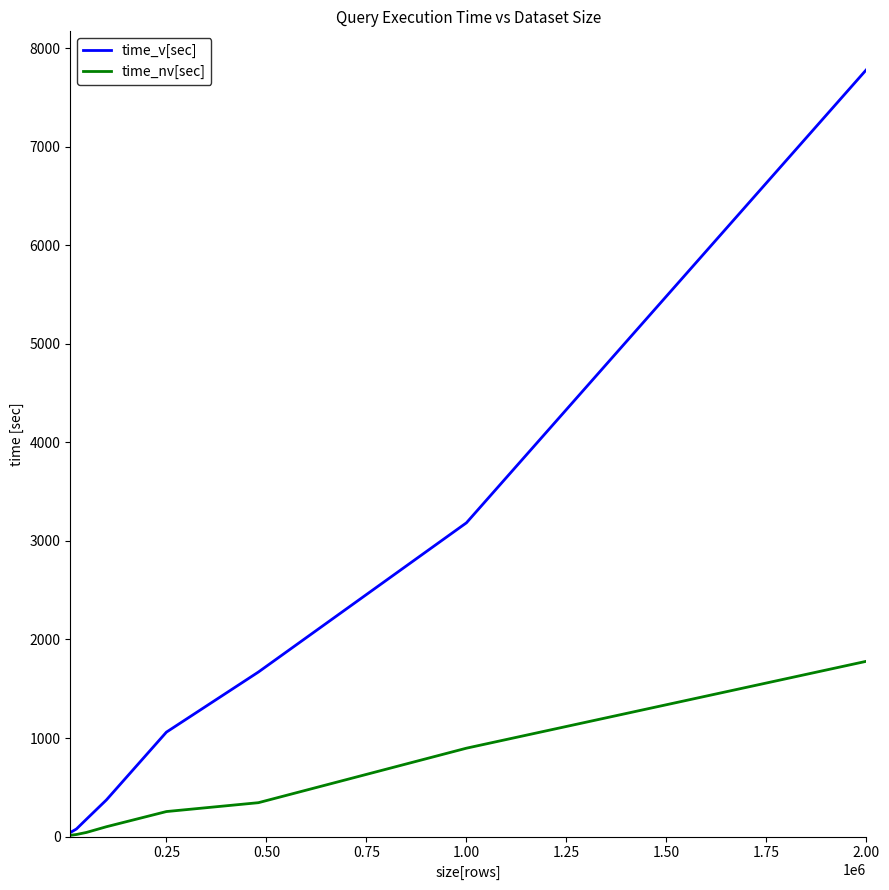

Which series has the largest total across all categories?

time_v[sec]